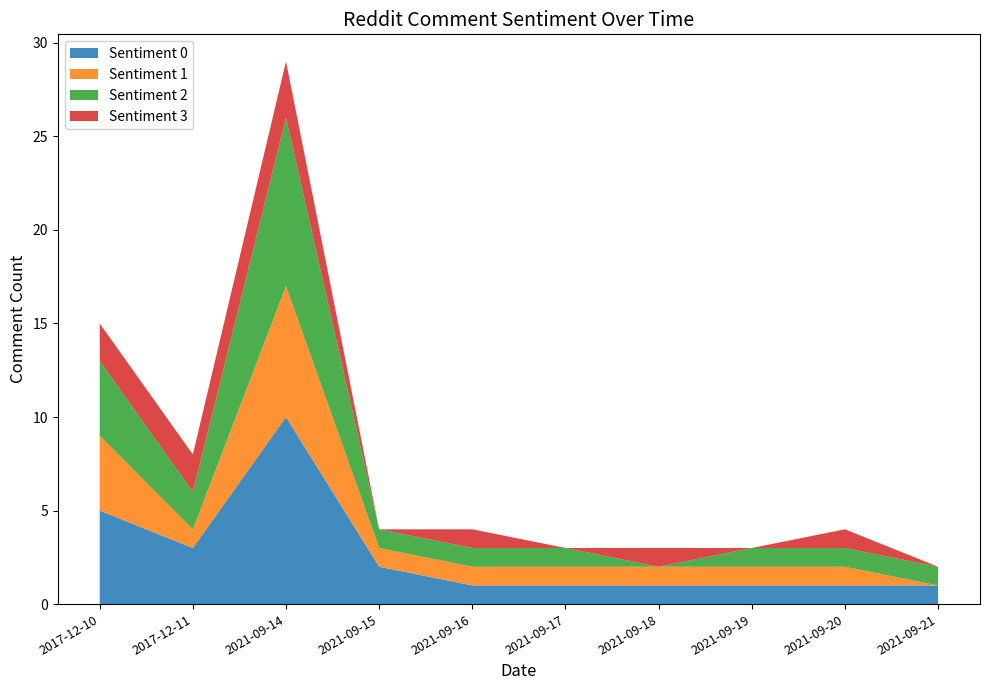

Reading left to right, extract all data points from this chart.

Sentiment 0: 2017-12-10=5	2017-12-11=3	2021-09-14=10	2021-09-15=2	2021-09-16=1	2021-09-17=1	2021-09-18=1	2021-09-19=1	2021-09-20=1	2021-09-21=1
Sentiment 1: 2017-12-10=4	2017-12-11=1	2021-09-14=7	2021-09-15=1	2021-09-16=1	2021-09-17=1	2021-09-18=1	2021-09-19=1	2021-09-20=1	2021-09-21=0
Sentiment 2: 2017-12-10=4	2017-12-11=2	2021-09-14=9	2021-09-15=1	2021-09-16=1	2021-09-17=1	2021-09-18=0	2021-09-19=1	2021-09-20=1	2021-09-21=1
Sentiment 3: 2017-12-10=2	2017-12-11=2	2021-09-14=3	2021-09-15=0	2021-09-16=1	2021-09-17=0	2021-09-18=1	2021-09-19=0	2021-09-20=1	2021-09-21=0